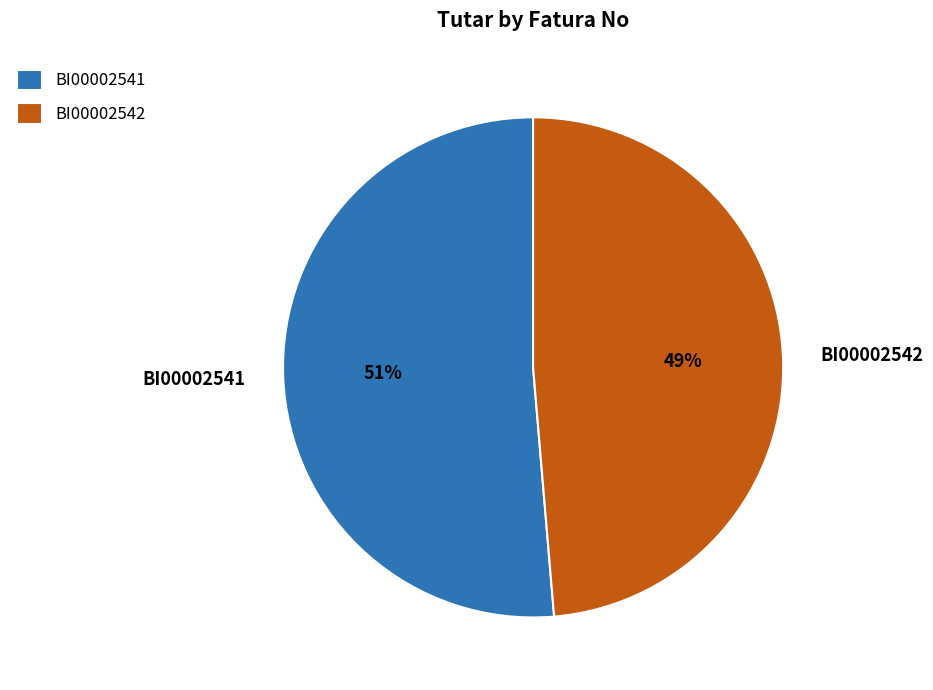

To the nearest percent, what percentage of the pie is BI00002542?

49%